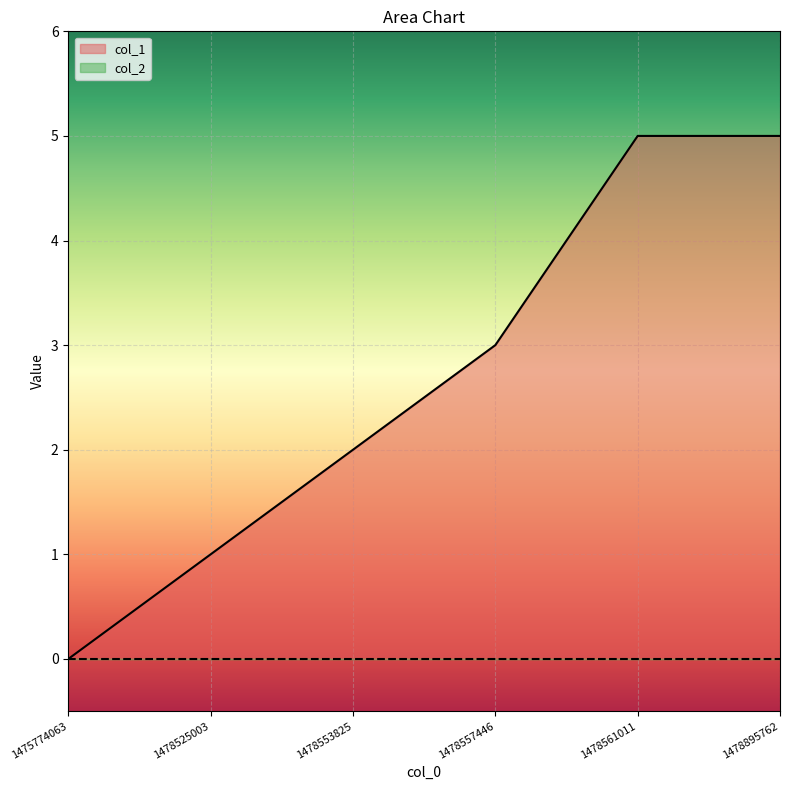

List the labels in order of value, smallest first.

1475774063, 1478525003, 1478553825, 1478557446, 1478561011, 1478895762